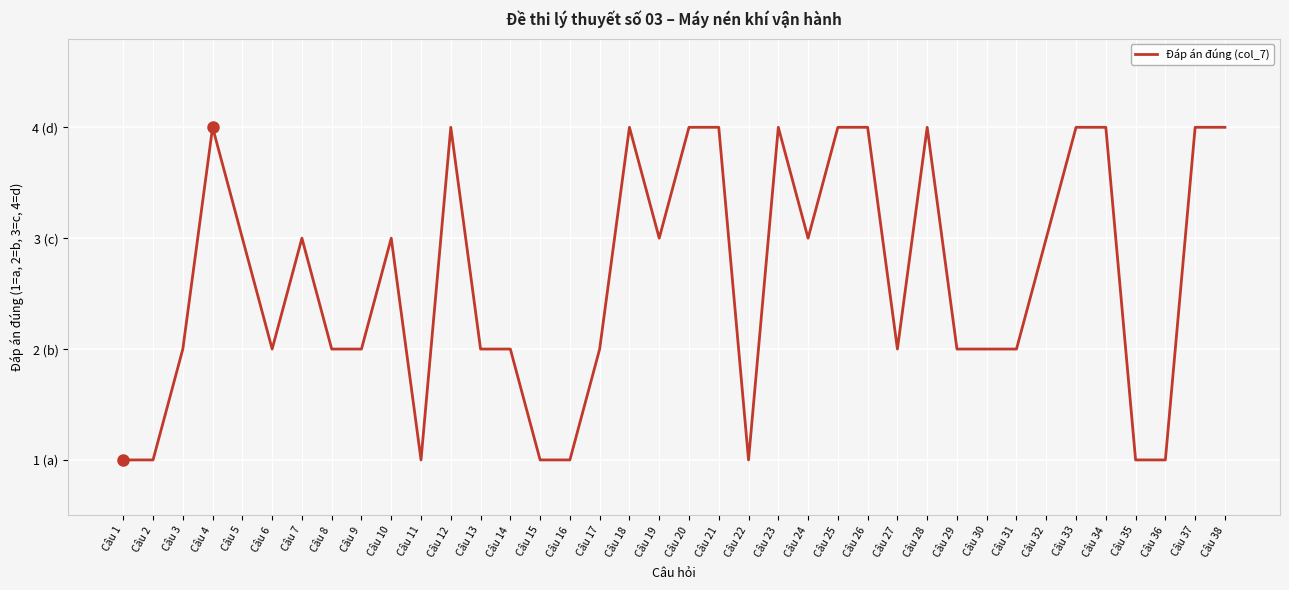

At which category does the data reach its first local peak?

Câu 4